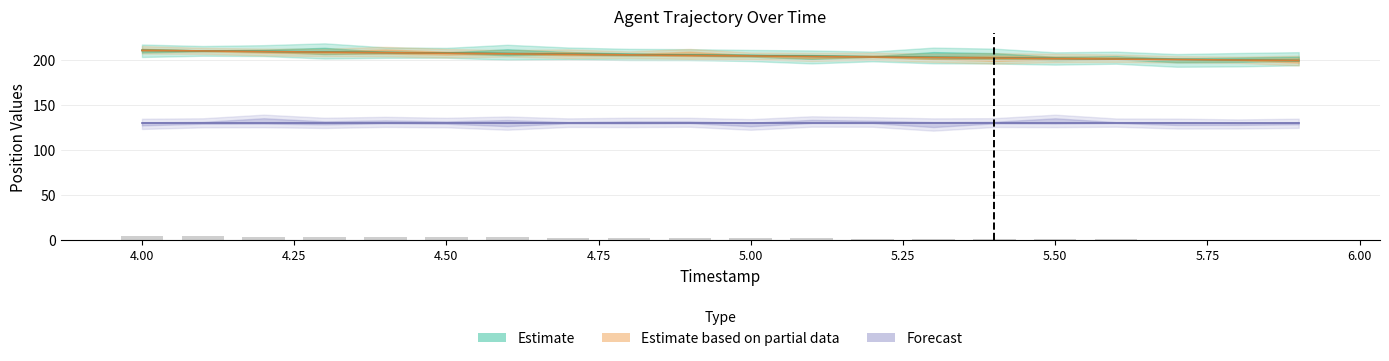

What is the label of the 14th bar from the left?

5.3